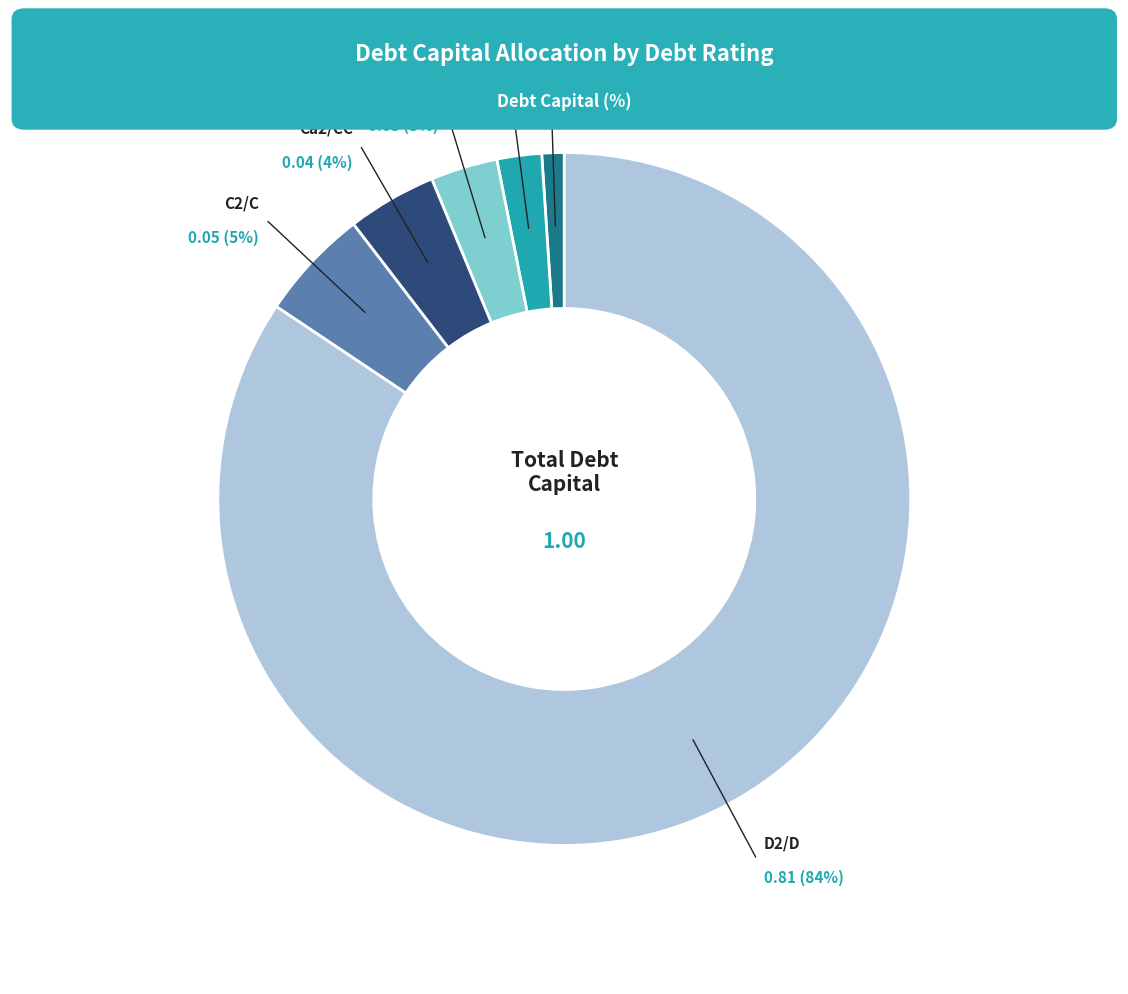

To the nearest percent, what is the average slice percentage?

17%